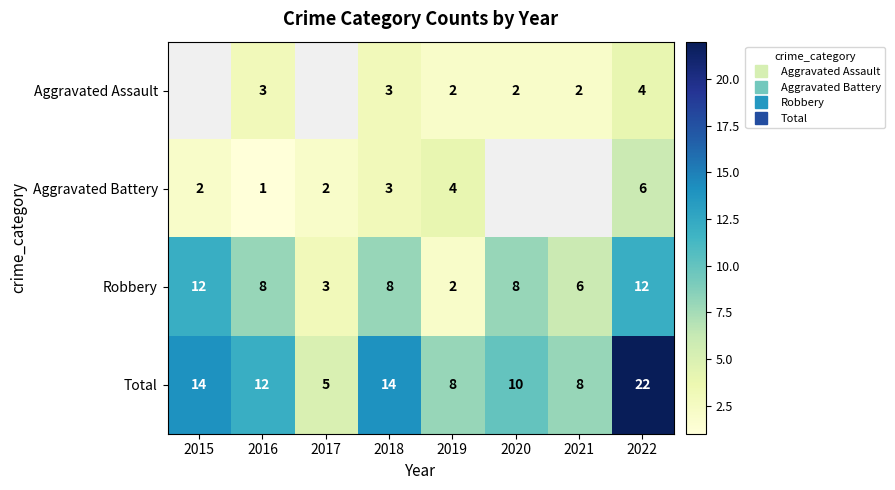

Which series has the largest total across all categories?

Total